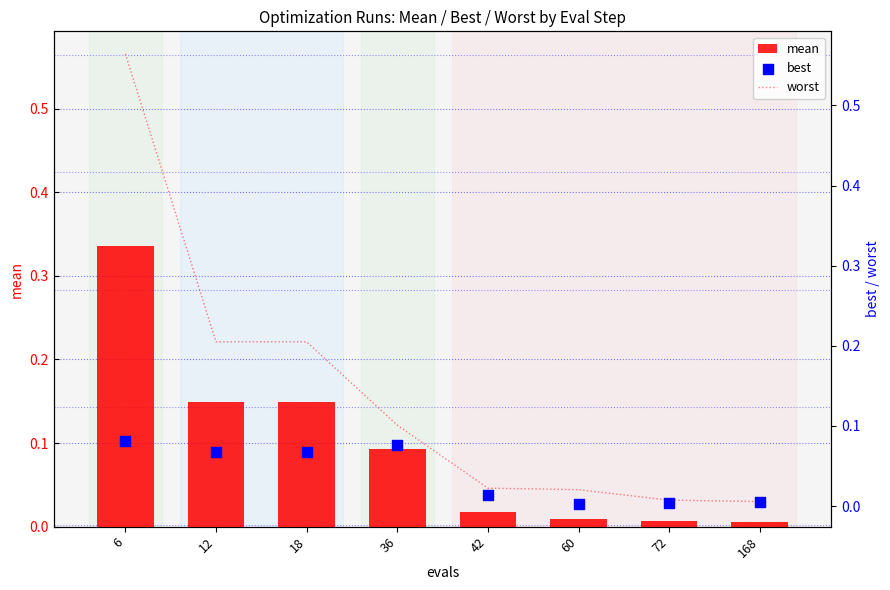

Which series contains the lowest Y value?

best